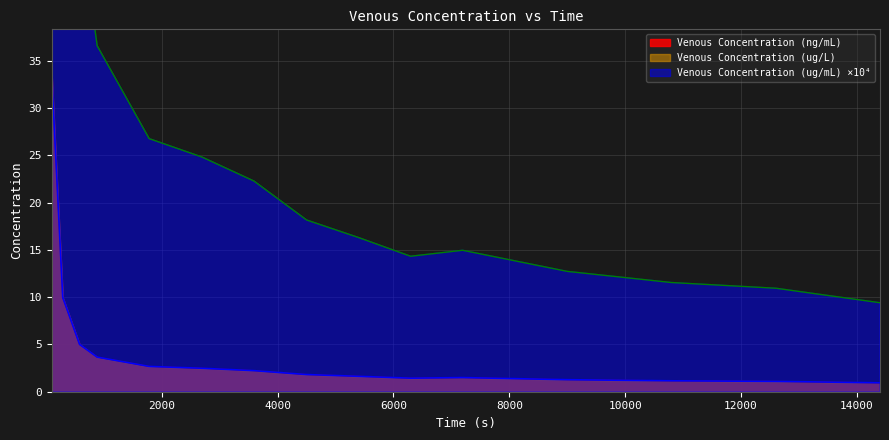

How many lines are shown in the chart?

3